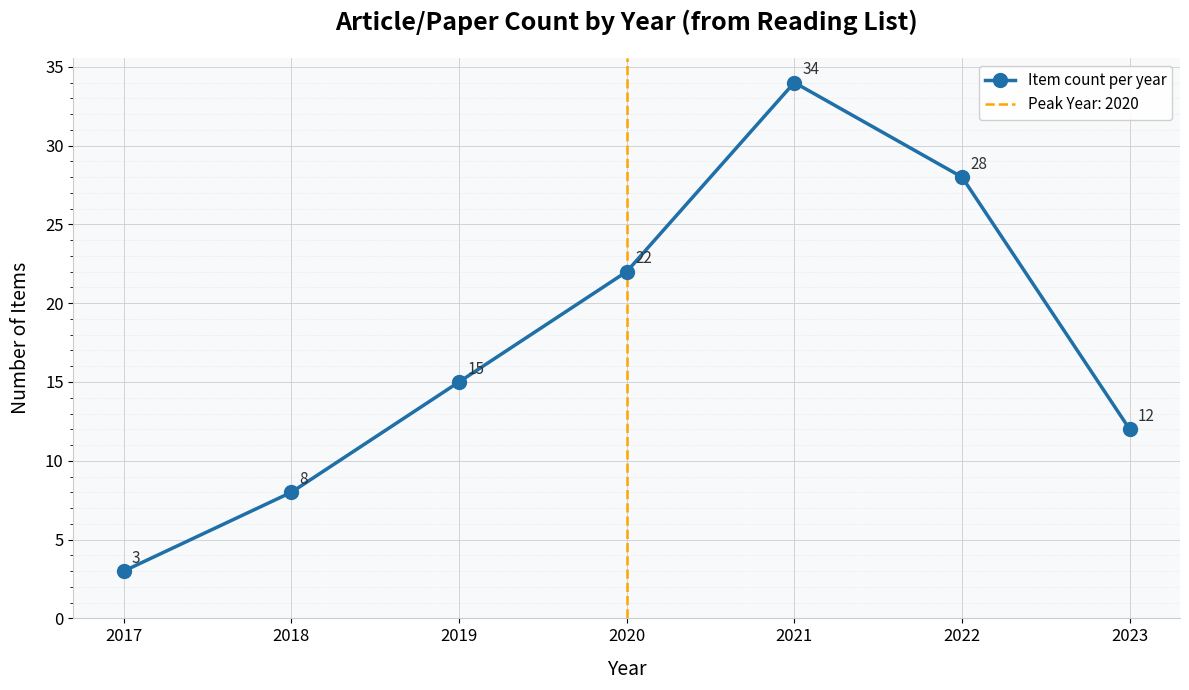

In Item count per year, how many points are higher than both neighbors (excluding endpoints)?

1